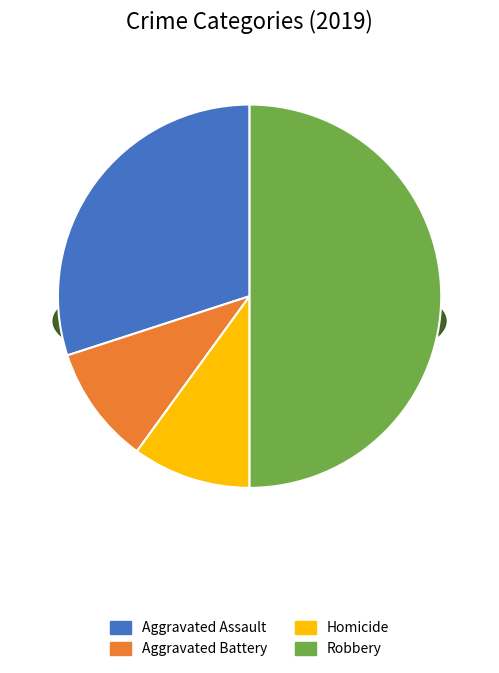

To the nearest percent, what is the difference between the Homicide and Aggravated Assault slice percentages?

20%